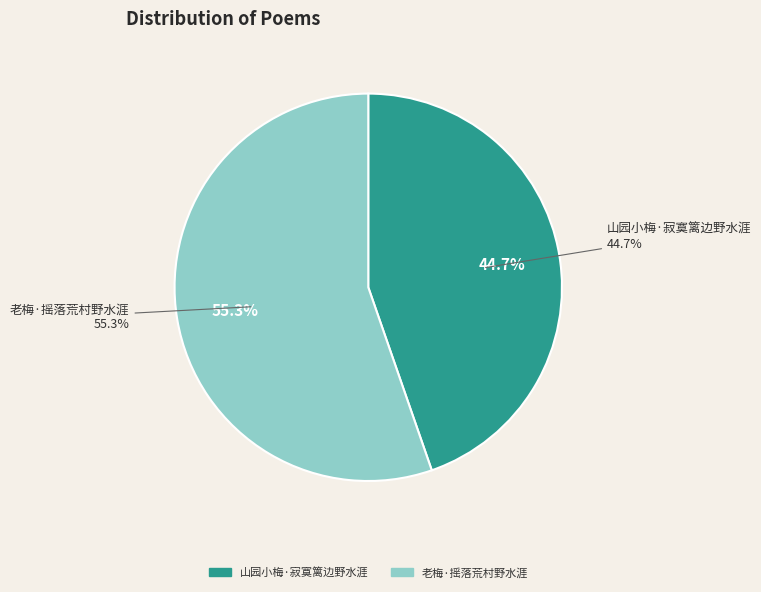

Do 老梅·摇落荒村野水涯 and 山园小梅·寂寞篱边野水涯 together represent more than half of the pie?

Yes